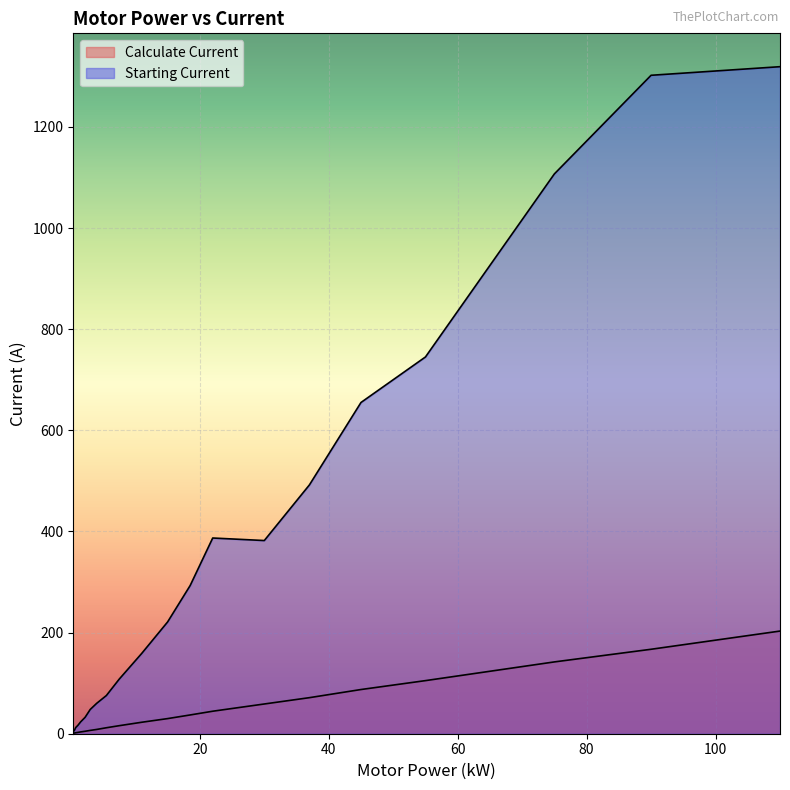

Reading right to left, extract all data points from this chart.

Calculate Current: 110=203.0	90=167.0	75=142.0	55=105.0	45=87.4	37=71.3	30=58.8	22=44.5	18.5=37.1	15=29.9	11=22.7	7.5=15.9	5.5=11.8	4=8.5	3=6.6	2.2=4.8	1.5=3.5	1.1=2.7	0.75=1.9	0.55=1.4	0.37=1.0
Starting Current: 110=1319.0	90=1302.0	75=1107.0	55=745.0	45=655.0	37=492.0	30=382.0	22=387.0	18.5=293.0	15=221.0	11=159.0	7.5=108.0	5.5=75.5	4=60.1	3=48.0	2.2=32.4	1.5=23.3	1.1=16.8	0.75=12.2	0.55=6.8	0.37=4.2